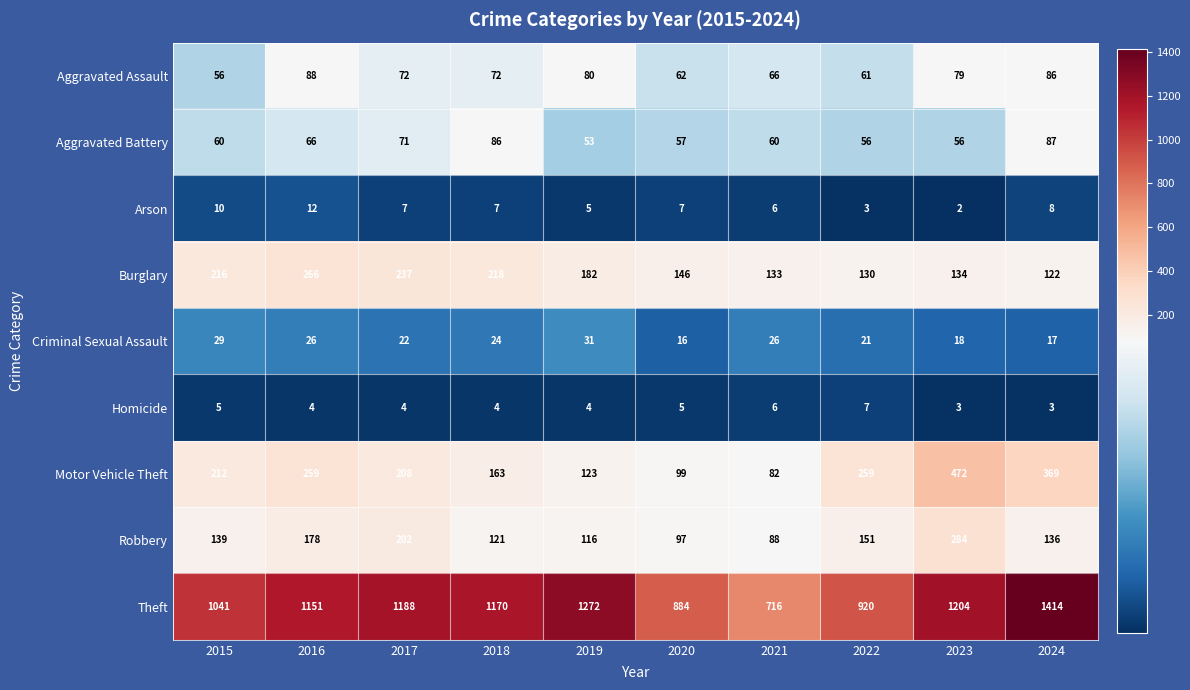

Rank the series by their maximum value, from highest to lowest.

Theft, Motor Vehicle Theft, Robbery, Burglary, Aggravated Assault, Aggravated Battery, Criminal Sexual Assault, Arson, Homicide